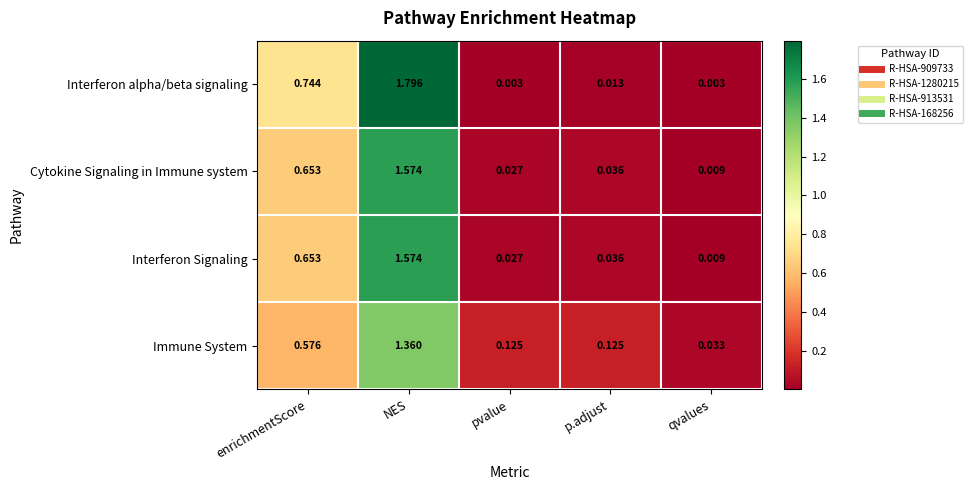

Rank the categories by Interferon Signaling value from highest to lowest.

NES, enrichmentScore, p.adjust, pvalue, qvalues